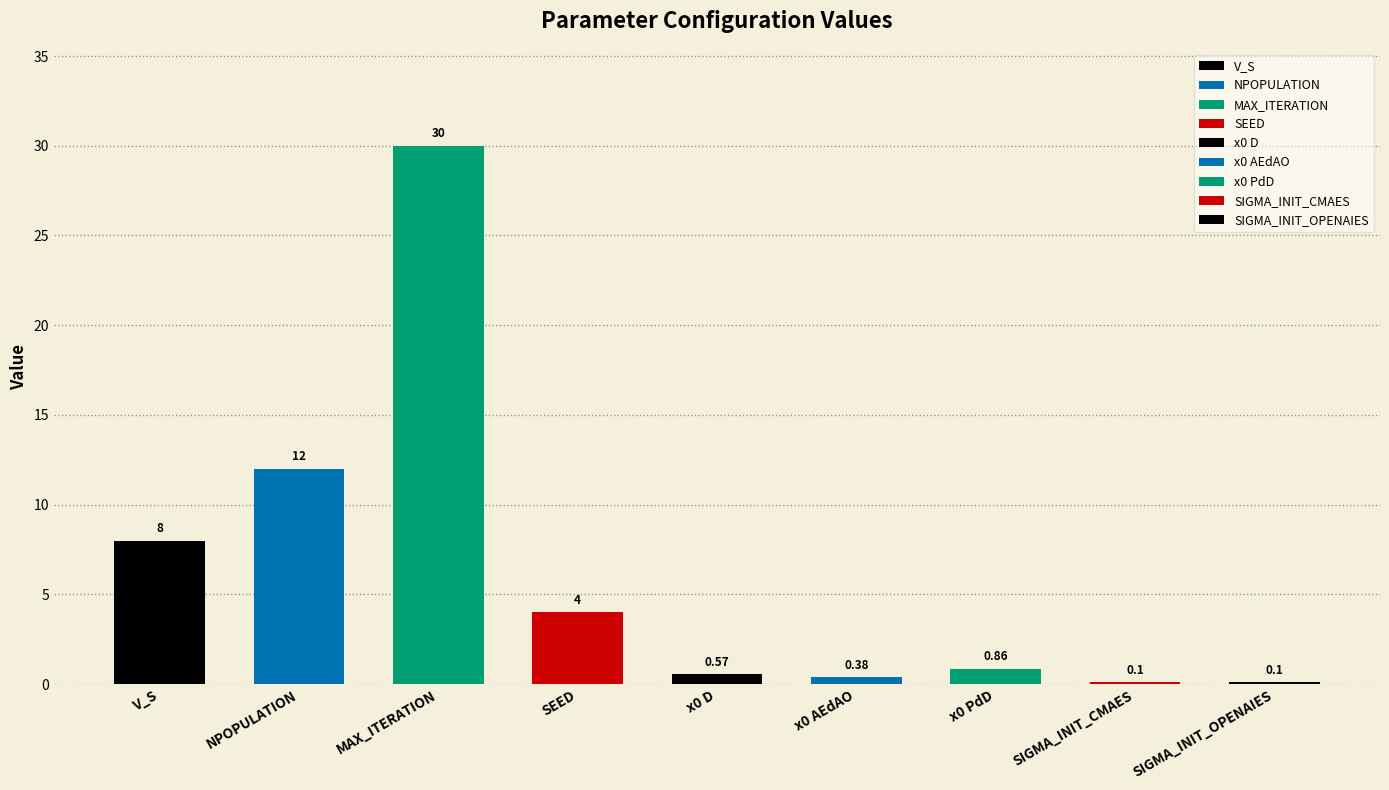

Count the number of categories in the chart.

9